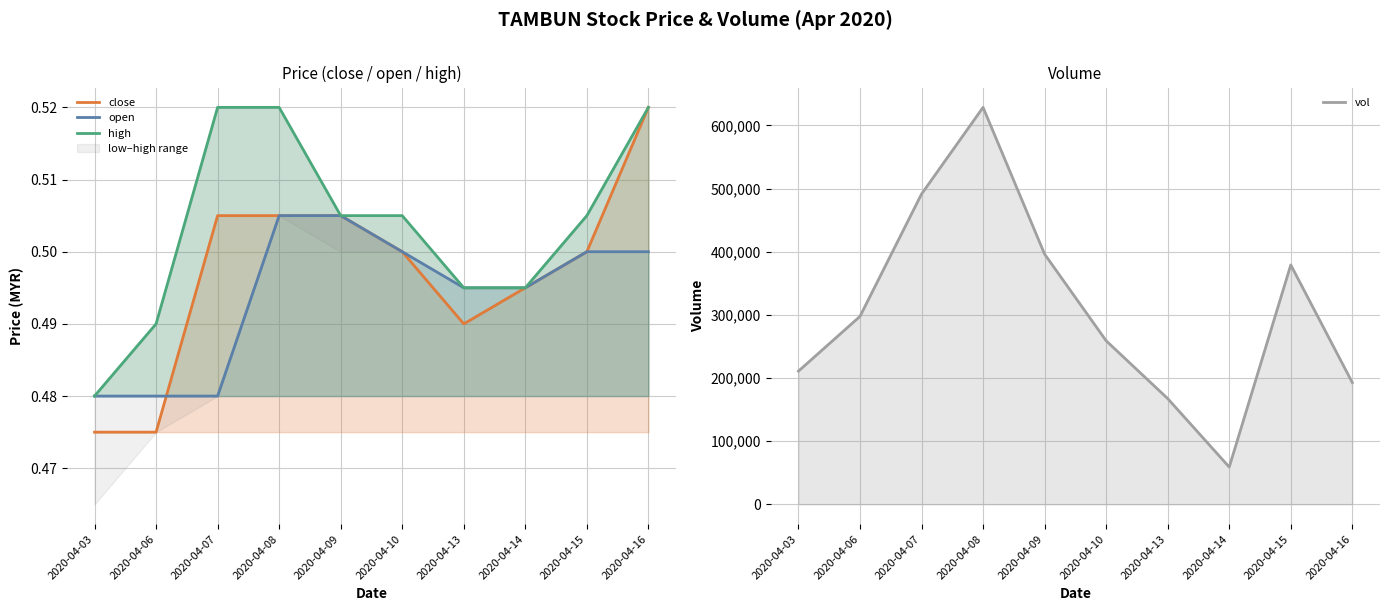

Reading right to left, list all the values displayed in this chart.

close: 2020-04-16=0.5	2020-04-15=0.5	2020-04-14=0.5	2020-04-13=0.5	2020-04-10=0.5	2020-04-09=0.5	2020-04-08=0.5	2020-04-07=0.5	2020-04-06=0.5	2020-04-03=0.5
open: 2020-04-16=0.5	2020-04-15=0.5	2020-04-14=0.5	2020-04-13=0.5	2020-04-10=0.5	2020-04-09=0.5	2020-04-08=0.5	2020-04-07=0.5	2020-04-06=0.5	2020-04-03=0.5
high: 2020-04-16=0.5	2020-04-15=0.5	2020-04-14=0.5	2020-04-13=0.5	2020-04-10=0.5	2020-04-09=0.5	2020-04-08=0.5	2020-04-07=0.5	2020-04-06=0.5	2020-04-03=0.5
vol: 2020-04-16=192800.0	2020-04-15=379100.0	2020-04-14=59000.0	2020-04-13=167500.0	2020-04-10=259000.0	2020-04-09=396200.0	2020-04-08=628600.0	2020-04-07=491300.0	2020-04-06=297600.0	2020-04-03=210900.0